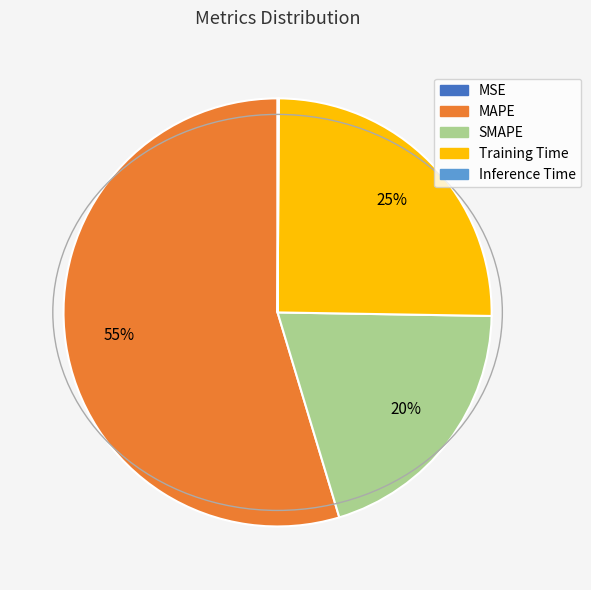

Is it true that Training Time is 19% of the pie?

False